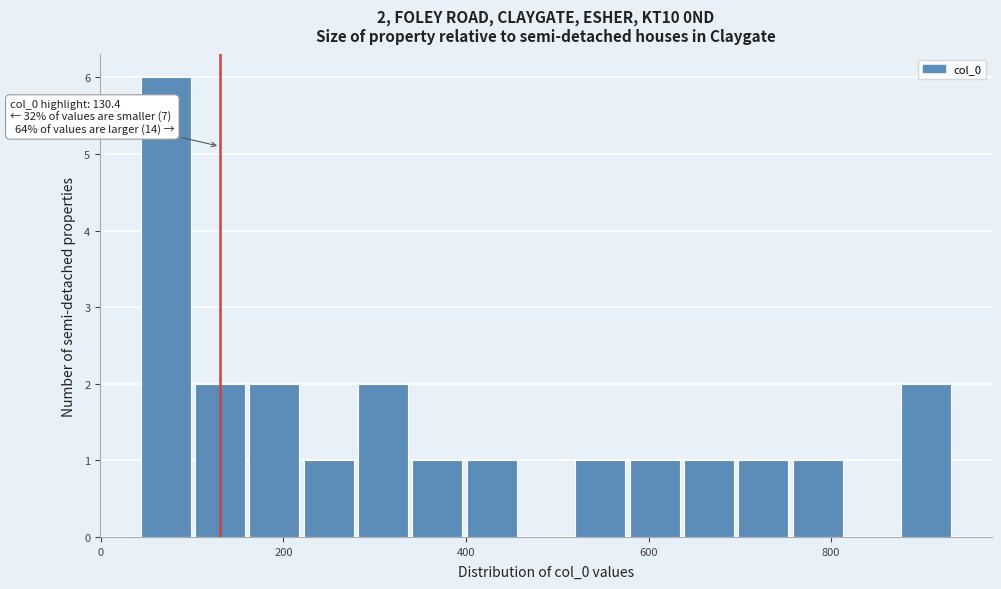

Read against the x-axis, roughly where is the centre of the tallest bar?

80